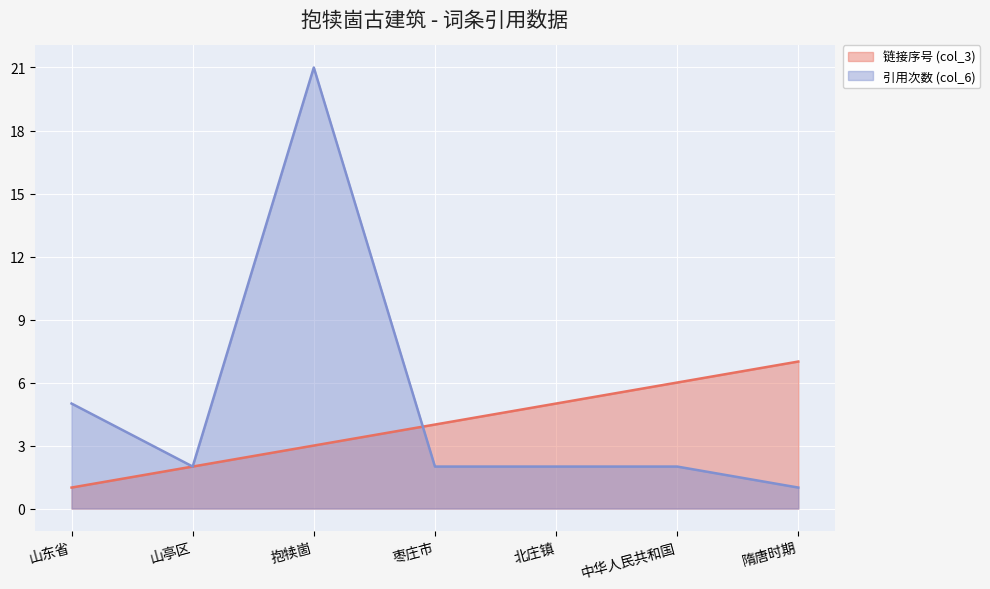

How many values in the 引用次数 (col_6) series are below 2?

1